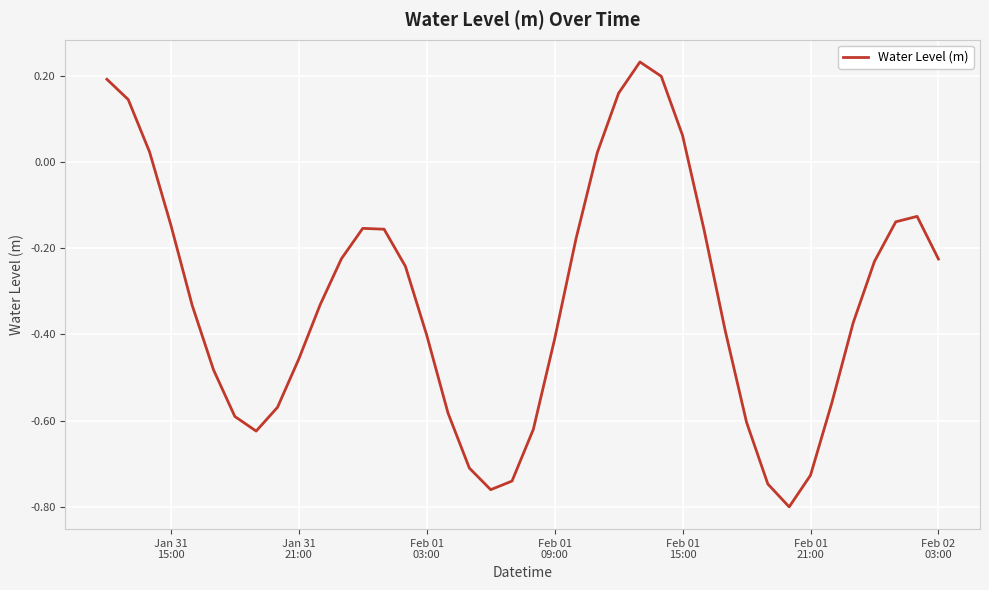

True or false: the data has more than 2 interior local peaks.

True